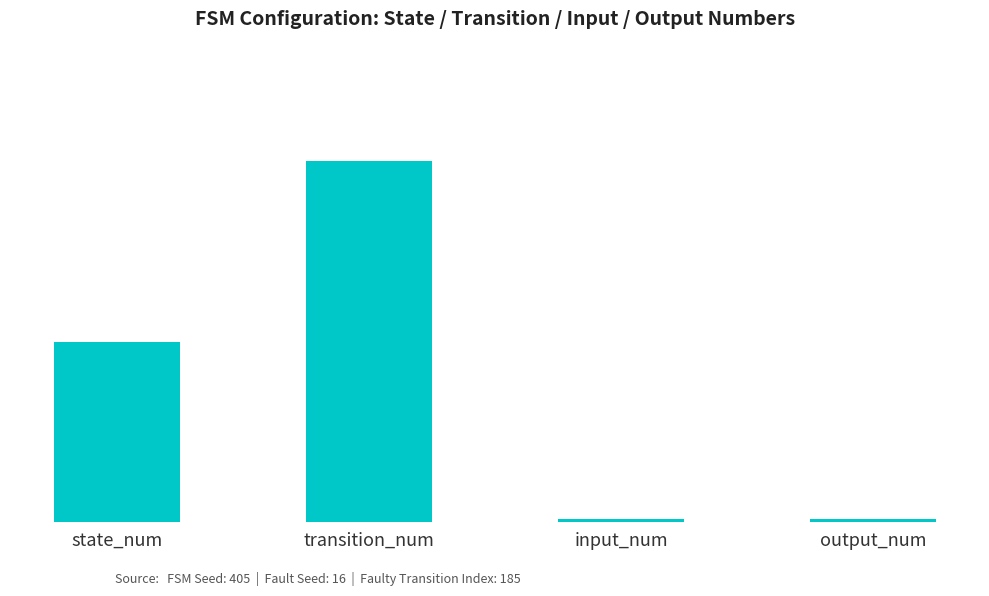

At which category does the chart reach its peak across all series?

transition_num